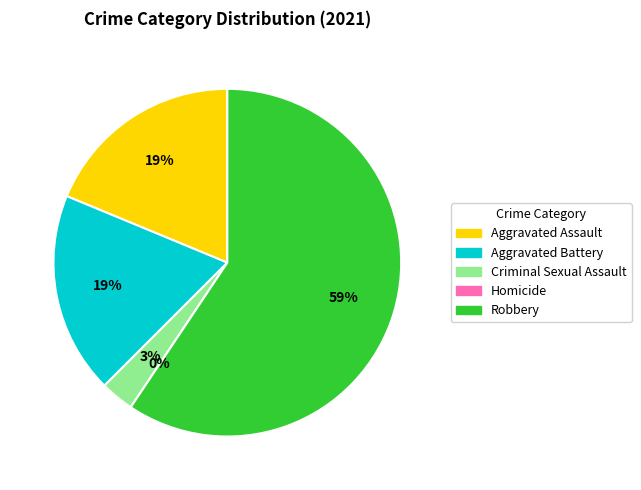

What is the change in value from Aggravated Battery to Robbery?

+13